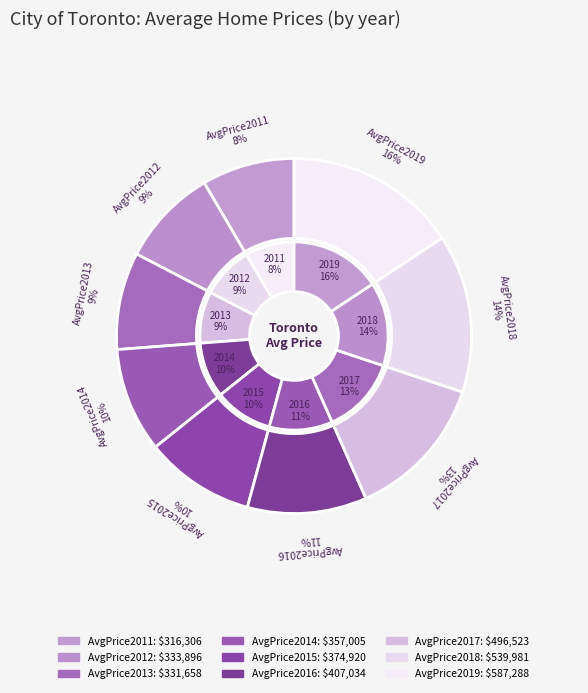

What is the change in value from AvgPrice2017 to AvgPrice2018?

+43458